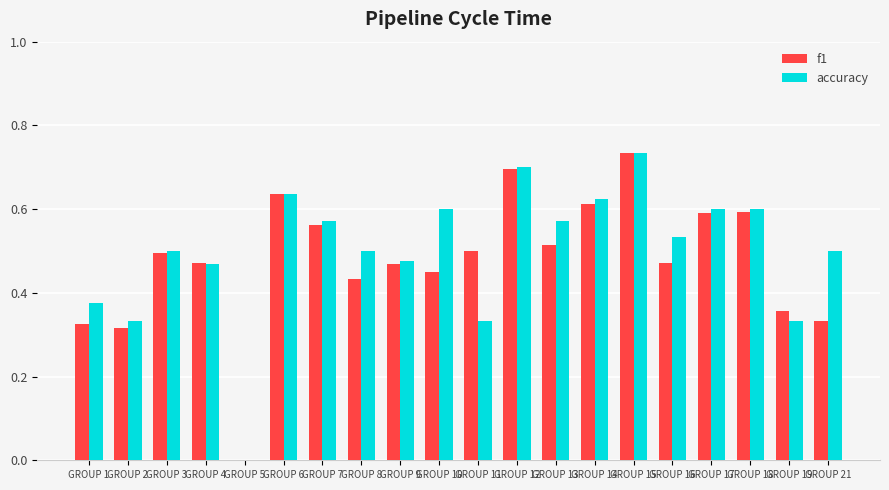

Which category has the highest value across all series?

GROUP 15